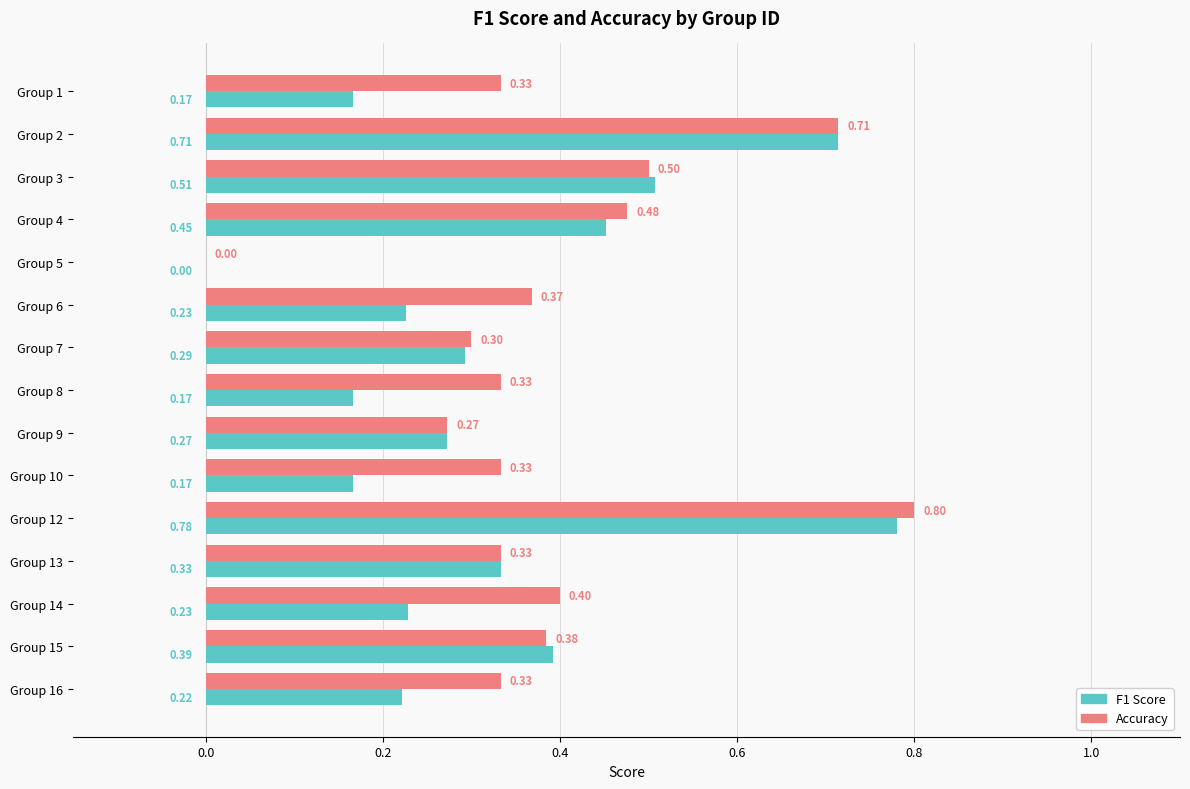

Which series has the largest total across all categories?

Accuracy